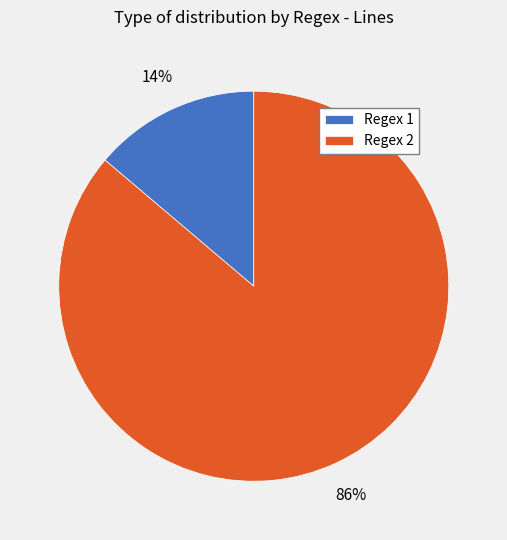

Combined, do Regex 2 and Regex 1 account for over 50%?

Yes